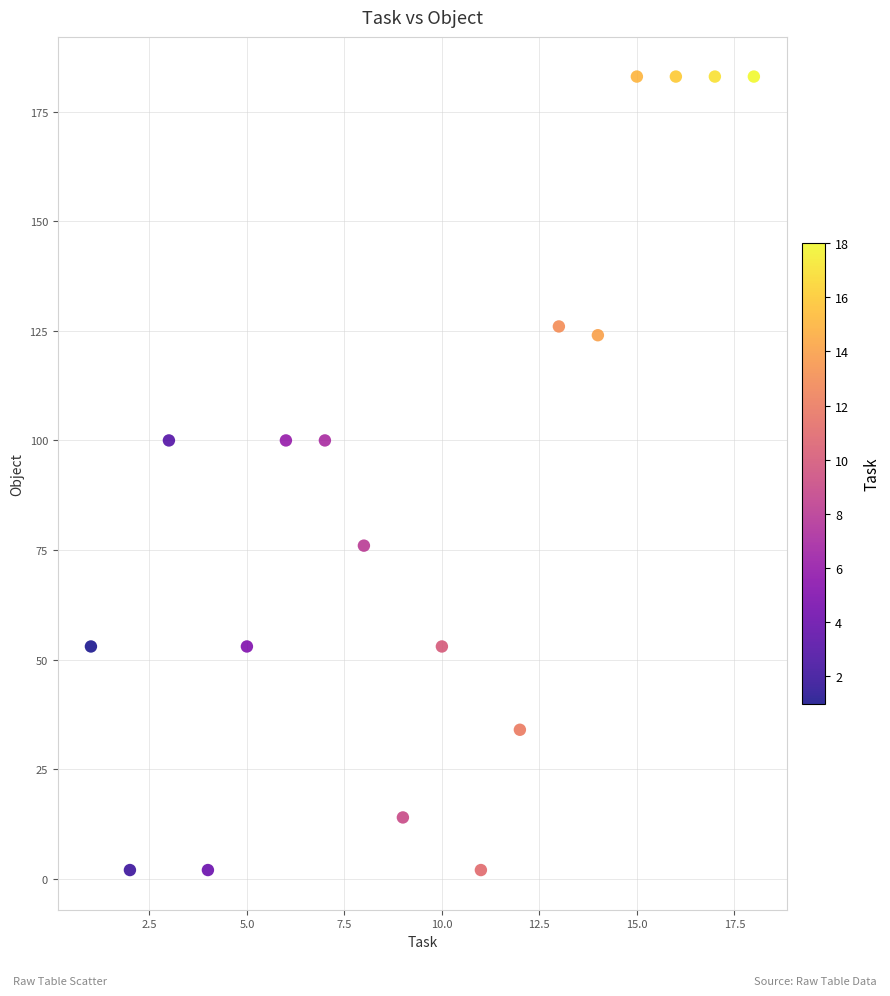

What is the range of X values (max minus min)?

17